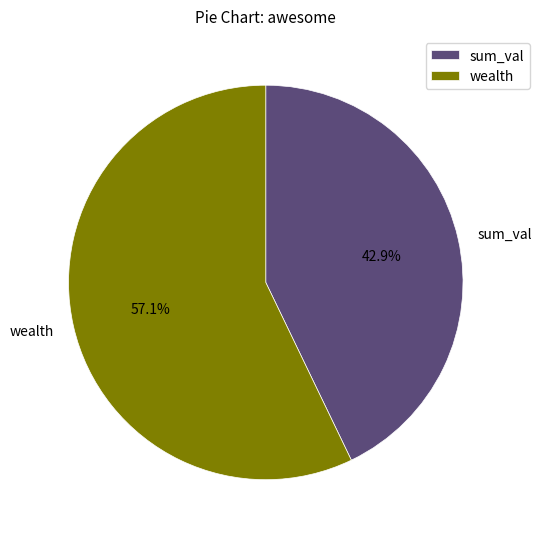

Combined, do sum_val and wealth account for over 50%?

Yes